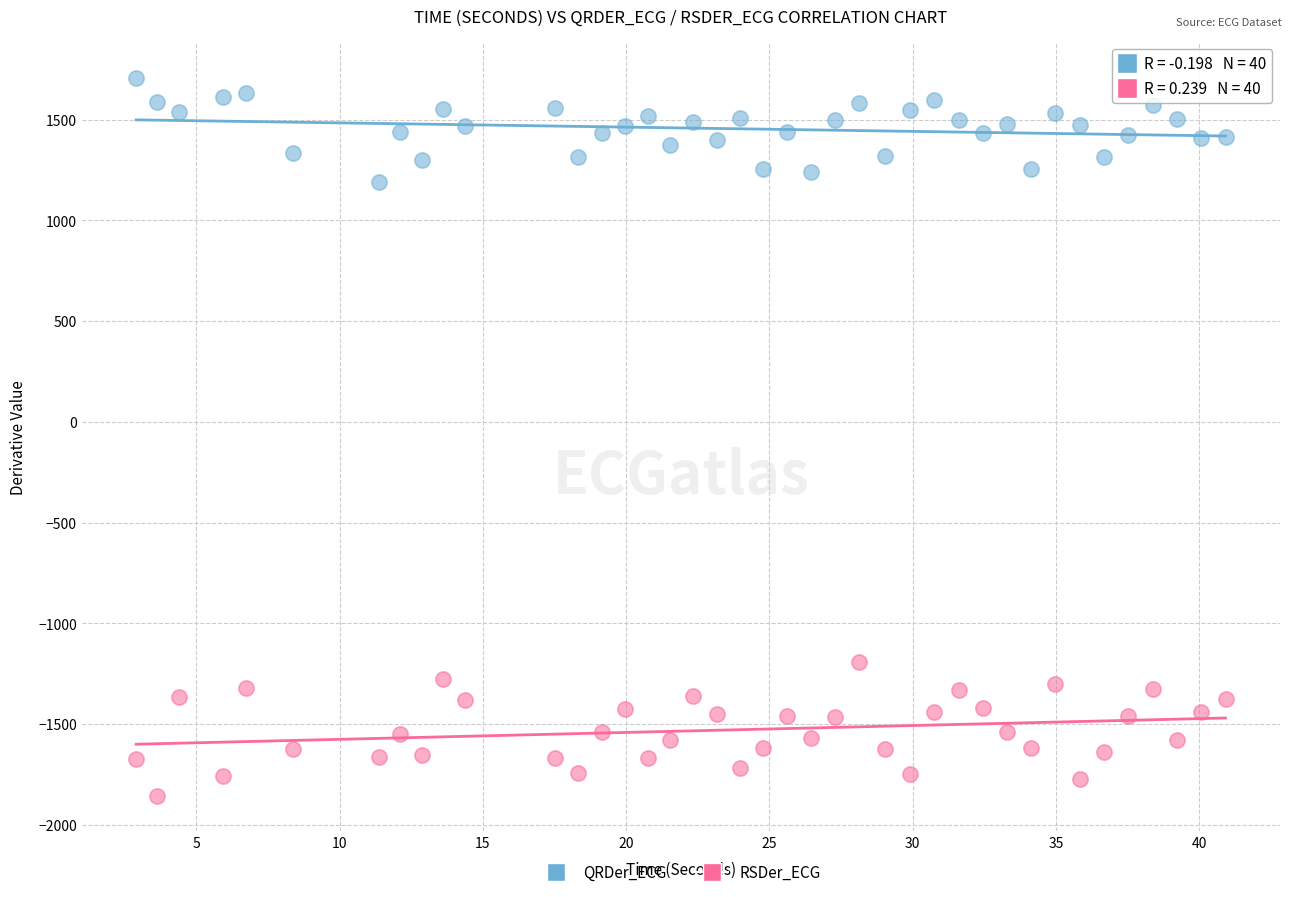

What are all the series names shown in the legend?

QRDer_ECG, RSDer_ECG